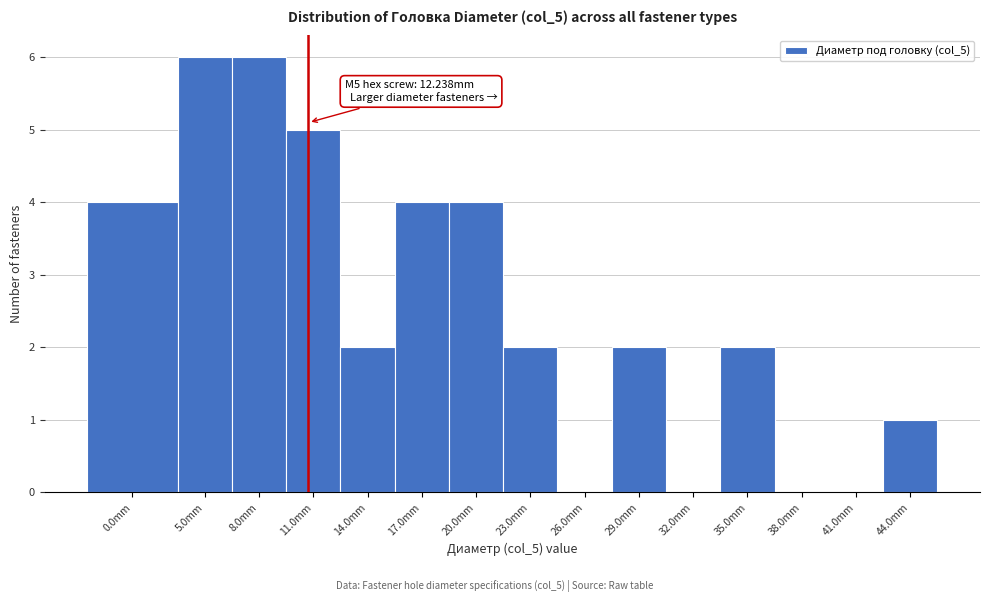

Reading right to left, transcribe all the data shown in this chart.

44.0mm=1	41.0mm=0	38.0mm=0	35.0mm=2	32.0mm=0	29.0mm=2	26.0mm=0	23.0mm=2	20.0mm=4	17.0mm=4	14.0mm=2	11.0mm=5	8.0mm=6	5.0mm=6	0.0mm=4